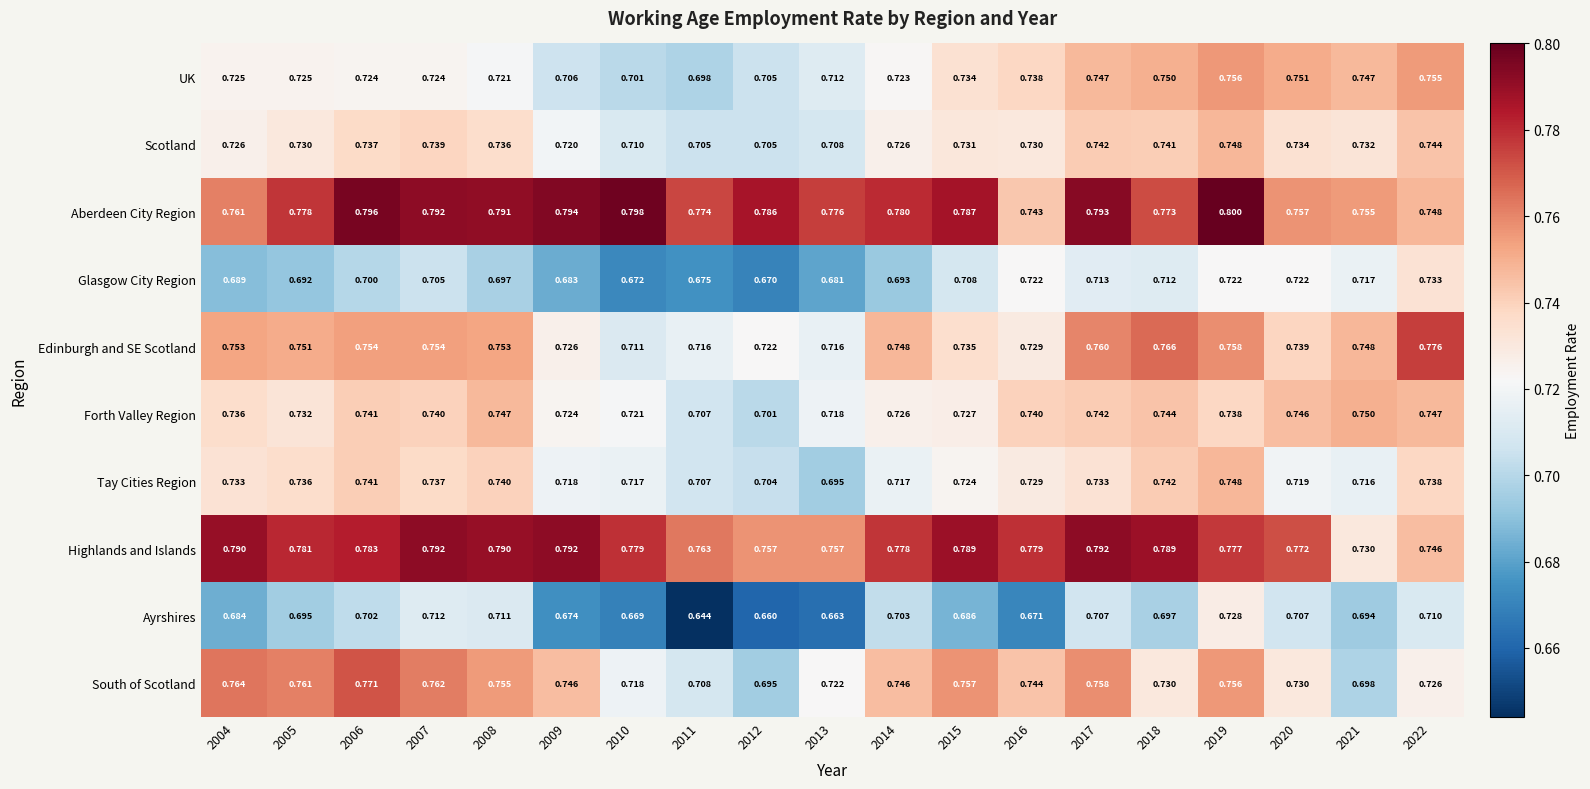

Between 2010 and 2011, which series saw the biggest shift?

Ayrshires